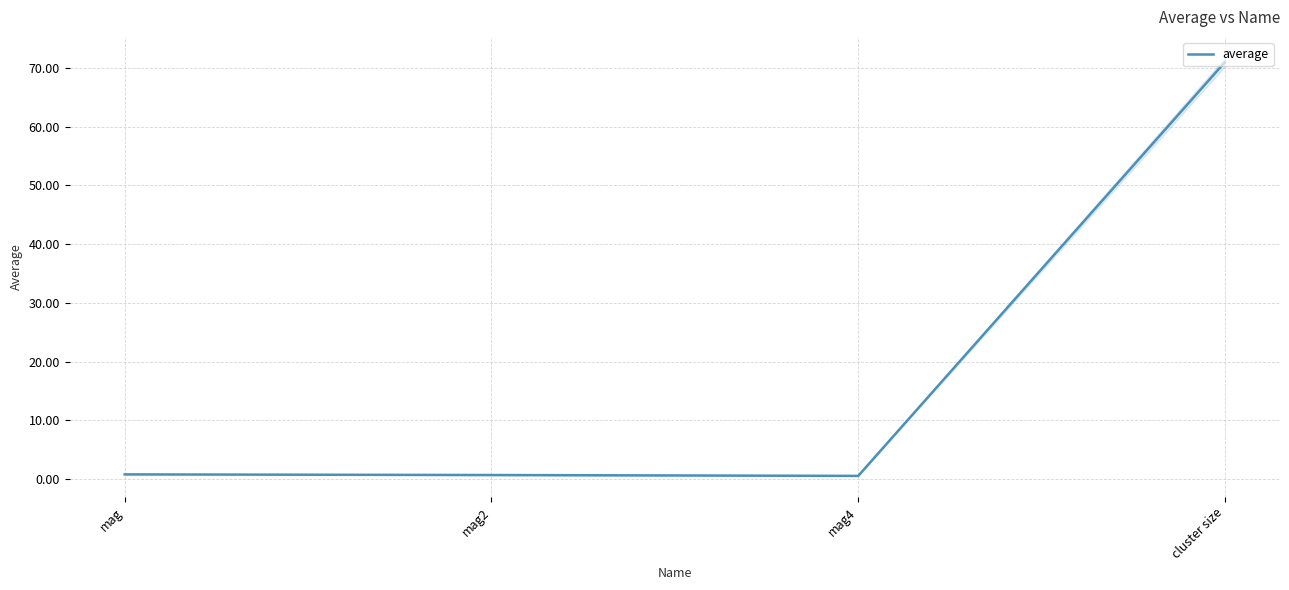

What position from the right is cluster size?

1